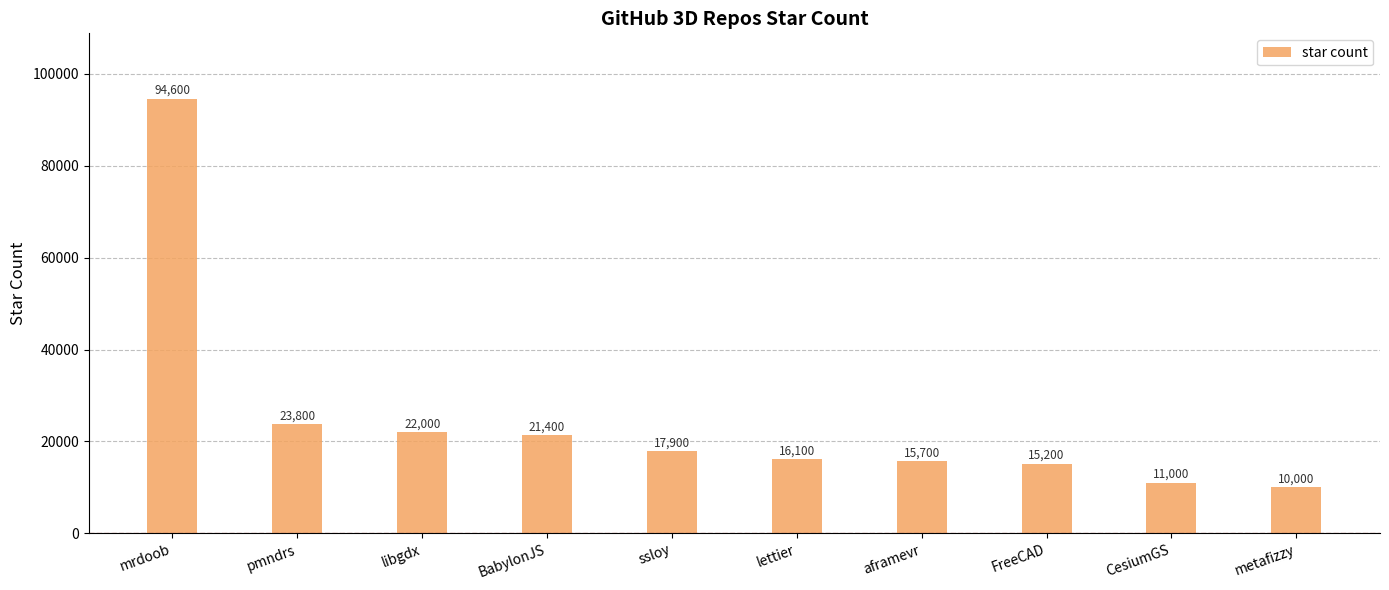

Which label corresponds to the largest value in the chart?

mrdoob